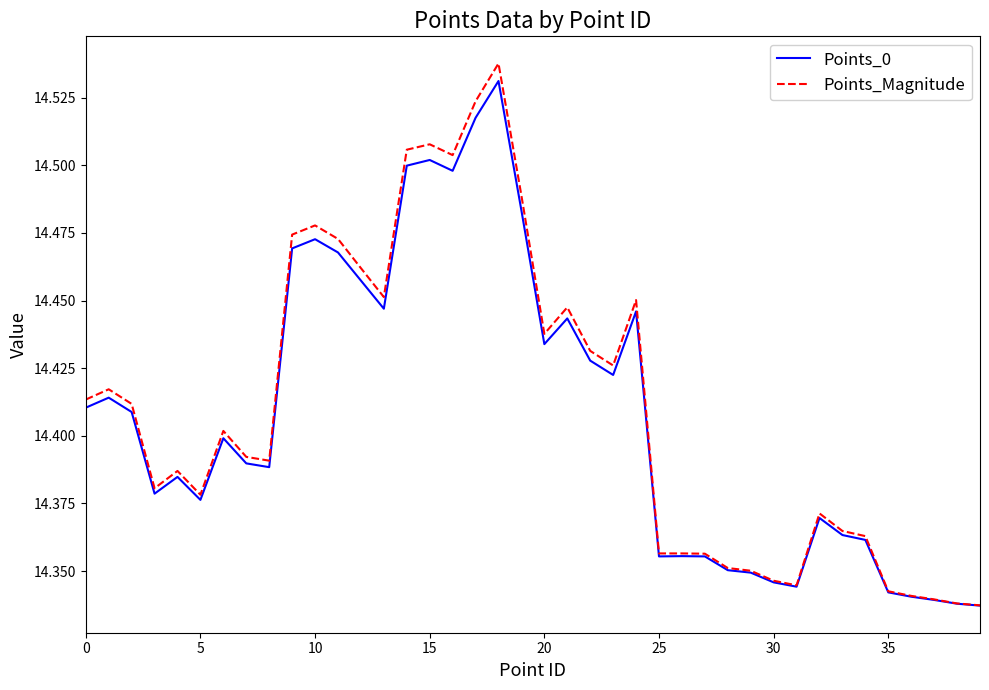

Which series has the largest total across all categories?

Points_Magnitude